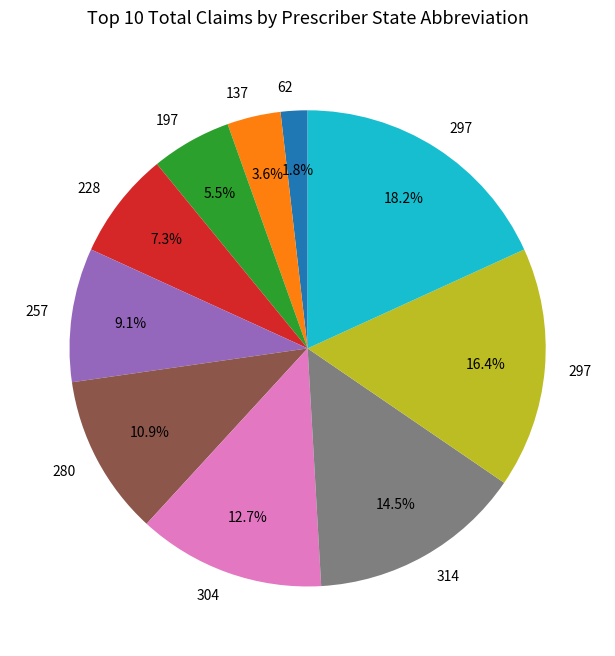

Is there any slice that represents more than half of the pie?

No